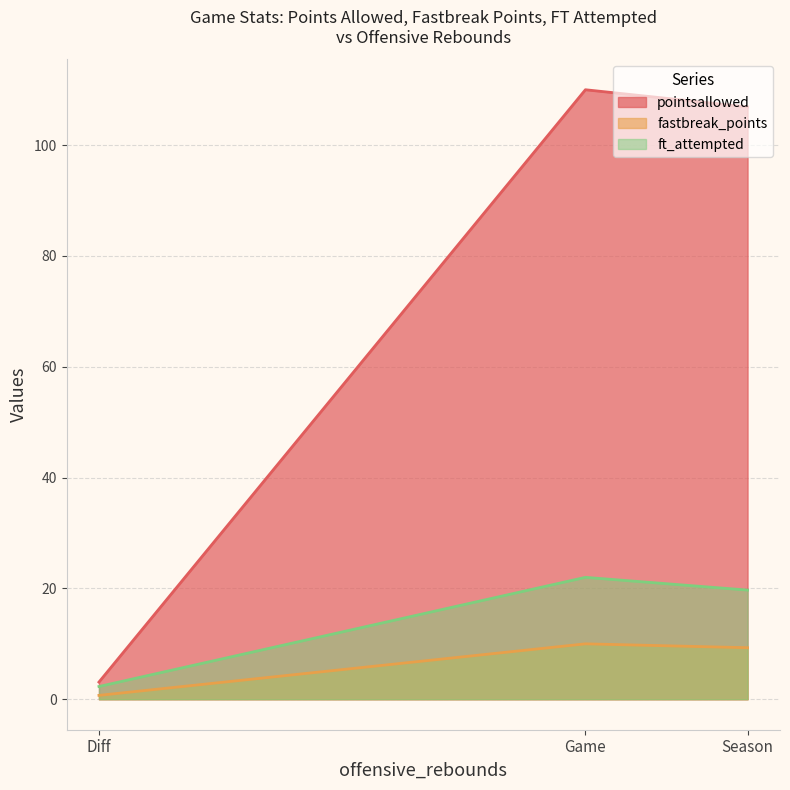

What is the total value across all series at Season?

135.9